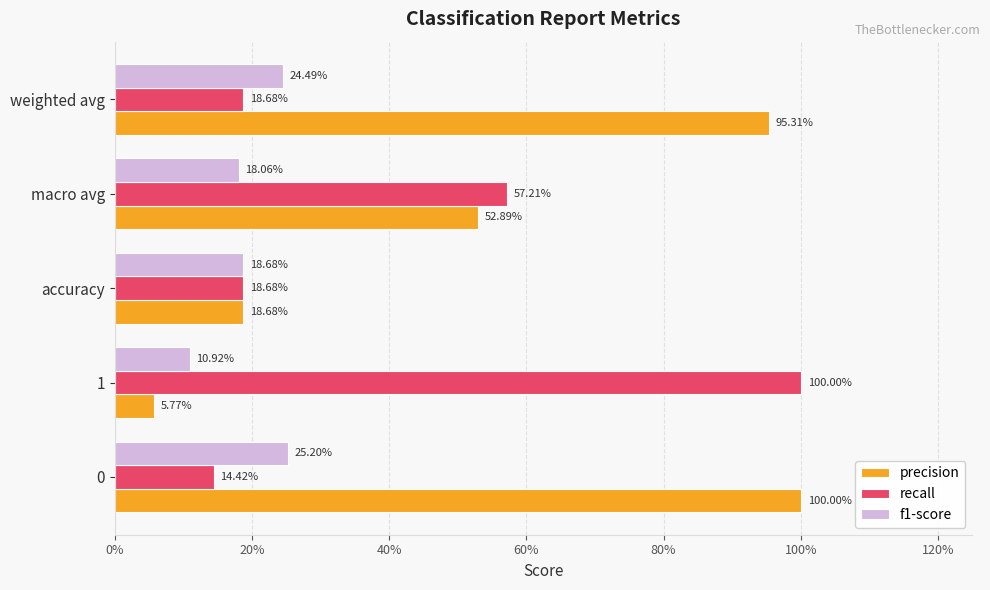

What are all the series names shown in the legend?

precision, recall, f1-score